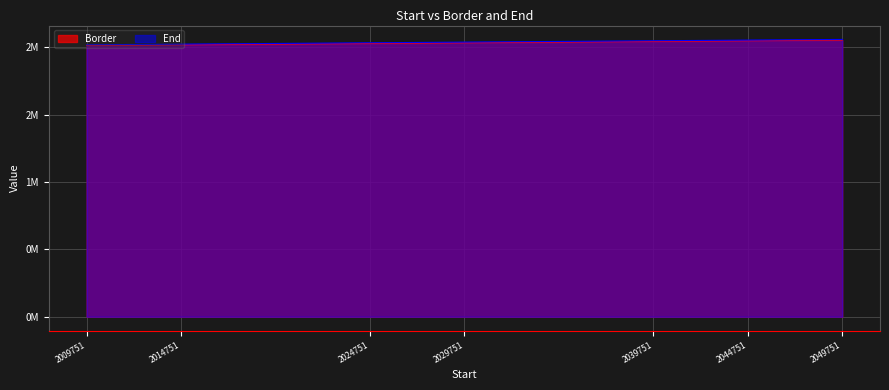

What are all the series names shown in the legend?

Border, End